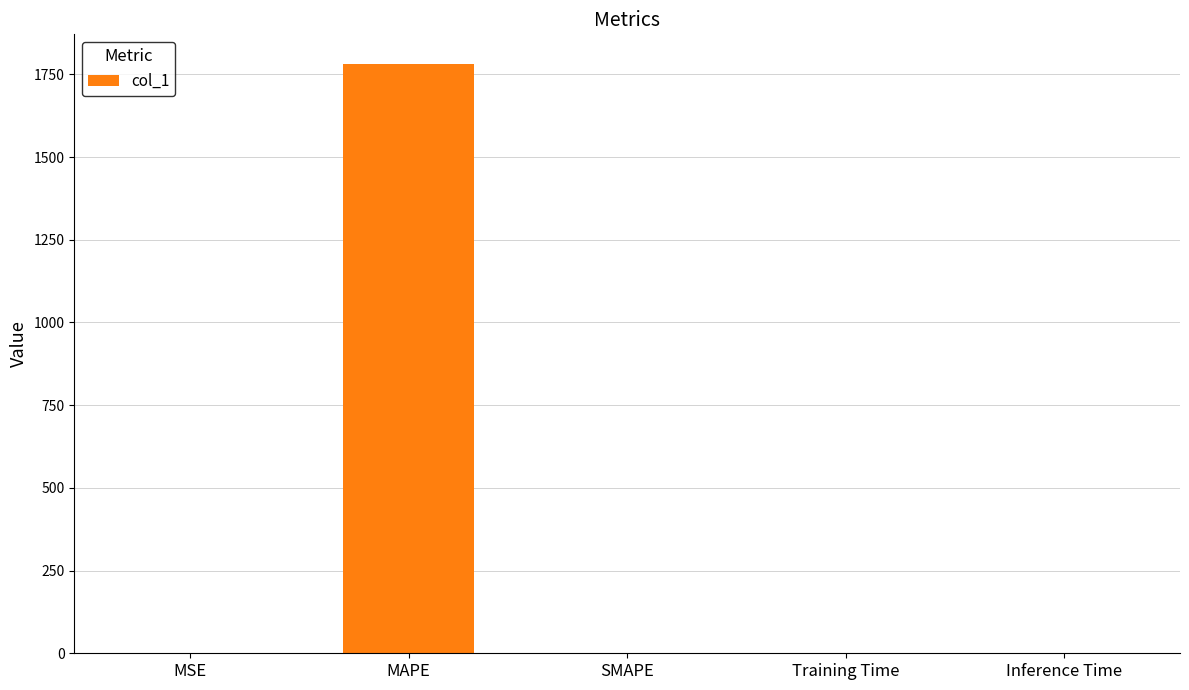

What is the sum of all values?

1782.7